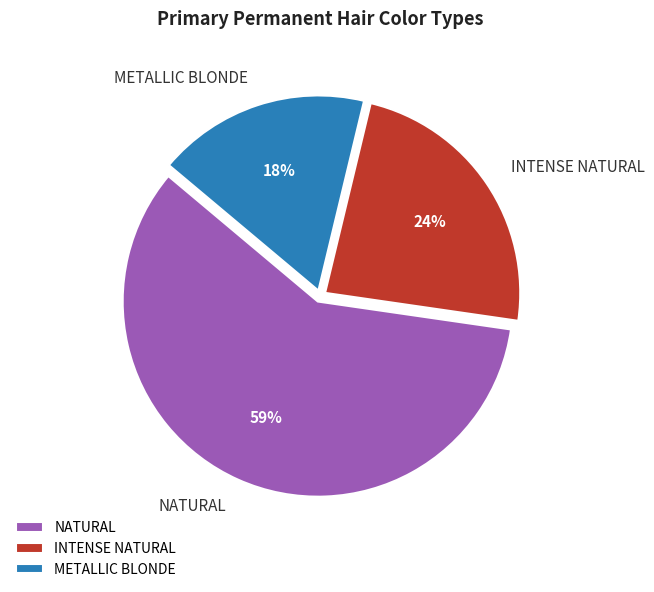

To the nearest percent, what portion does INTENSE NATURAL represent?

24%